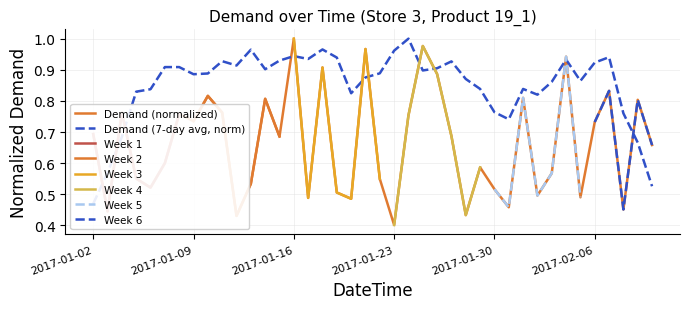

Which category has the lowest value across all series?

2017-01-23